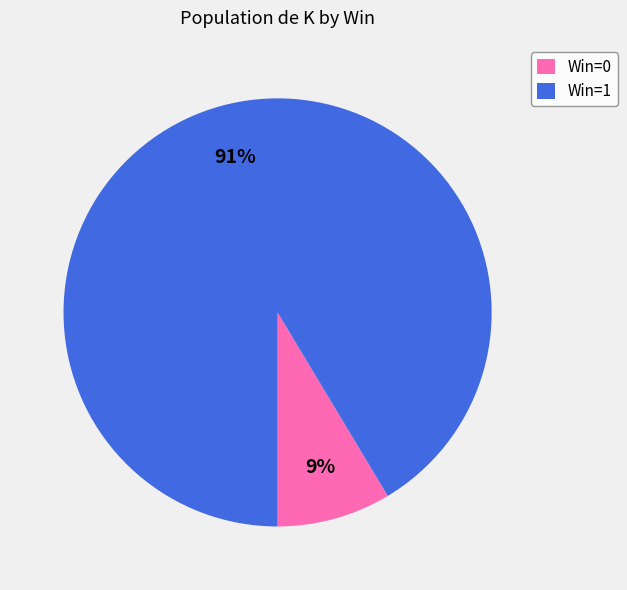

What is the majority slice?

Win=1